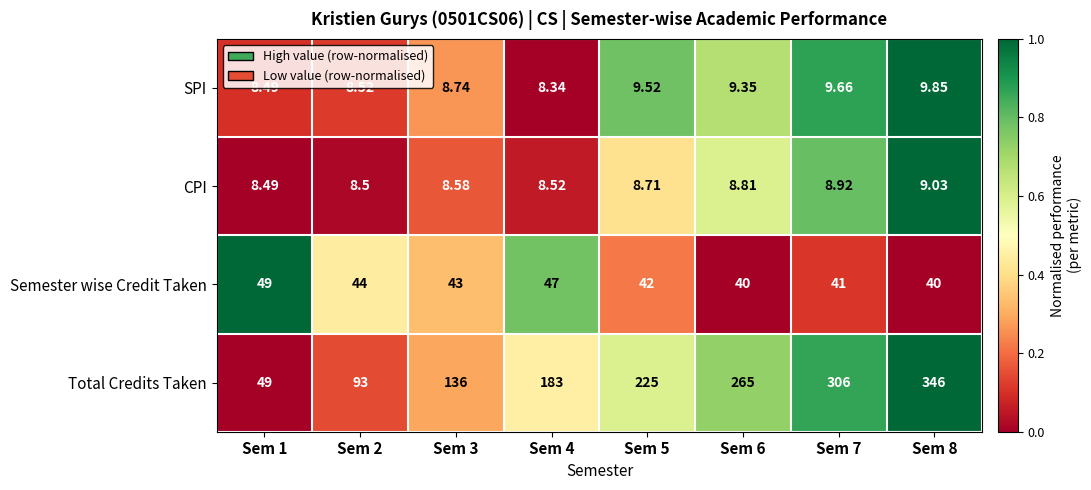

List the series in order of their peak value, lowest first.

CPI, SPI, Semester wise Credit Taken, Total Credits Taken